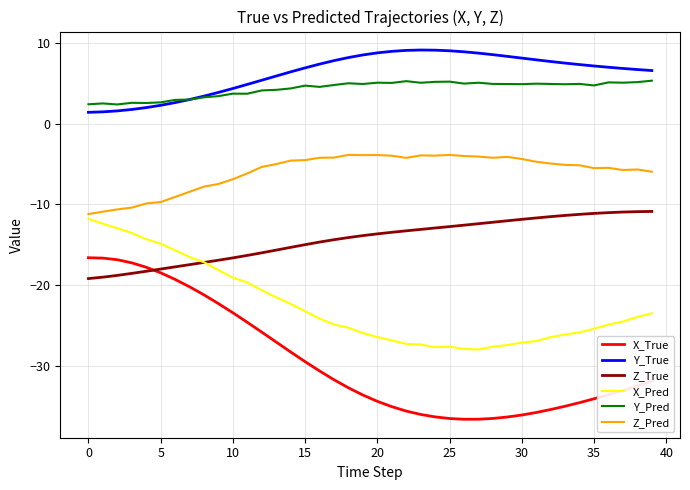

What is the greatest value displayed?

9.2